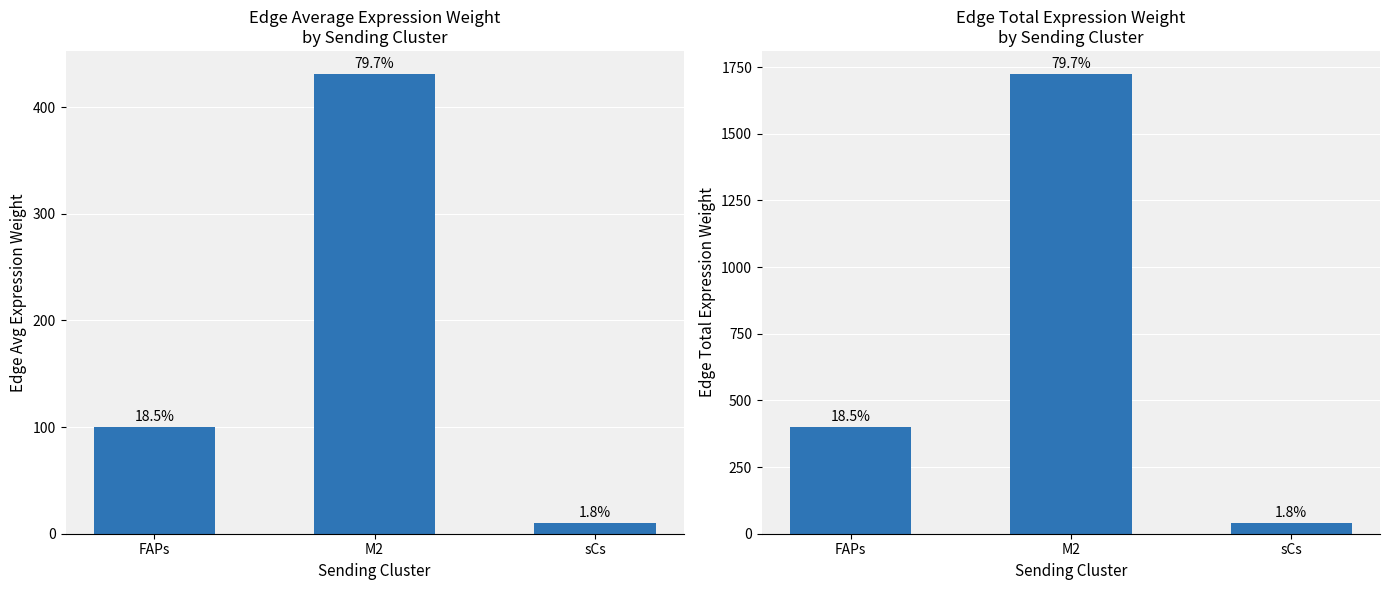

Which category has the highest value in the Edge average expression weight series?

M2